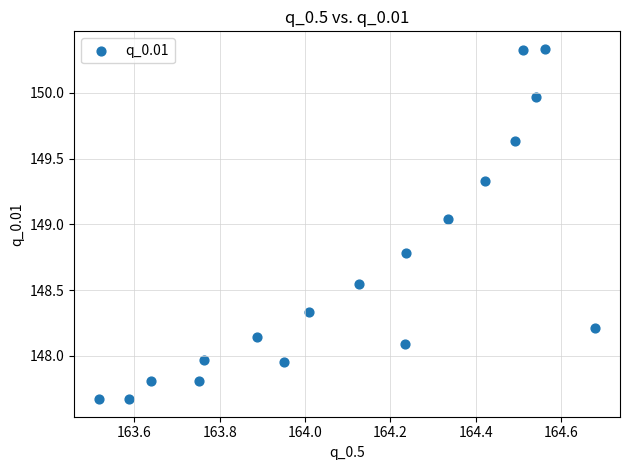

What is the range of X values (max minus min)?

1.2